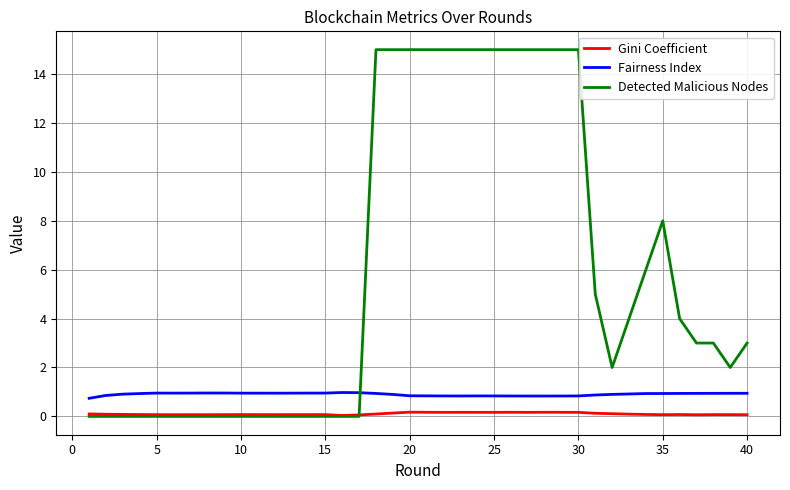

What is the greatest value displayed?

15.0